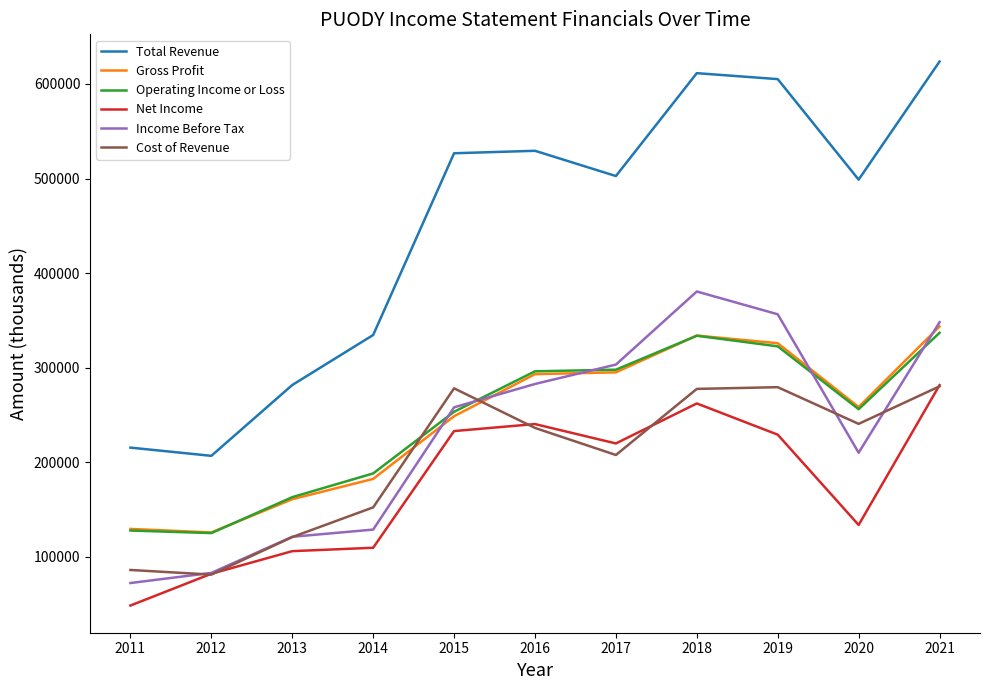

Does the chart have visible grid lines?

No